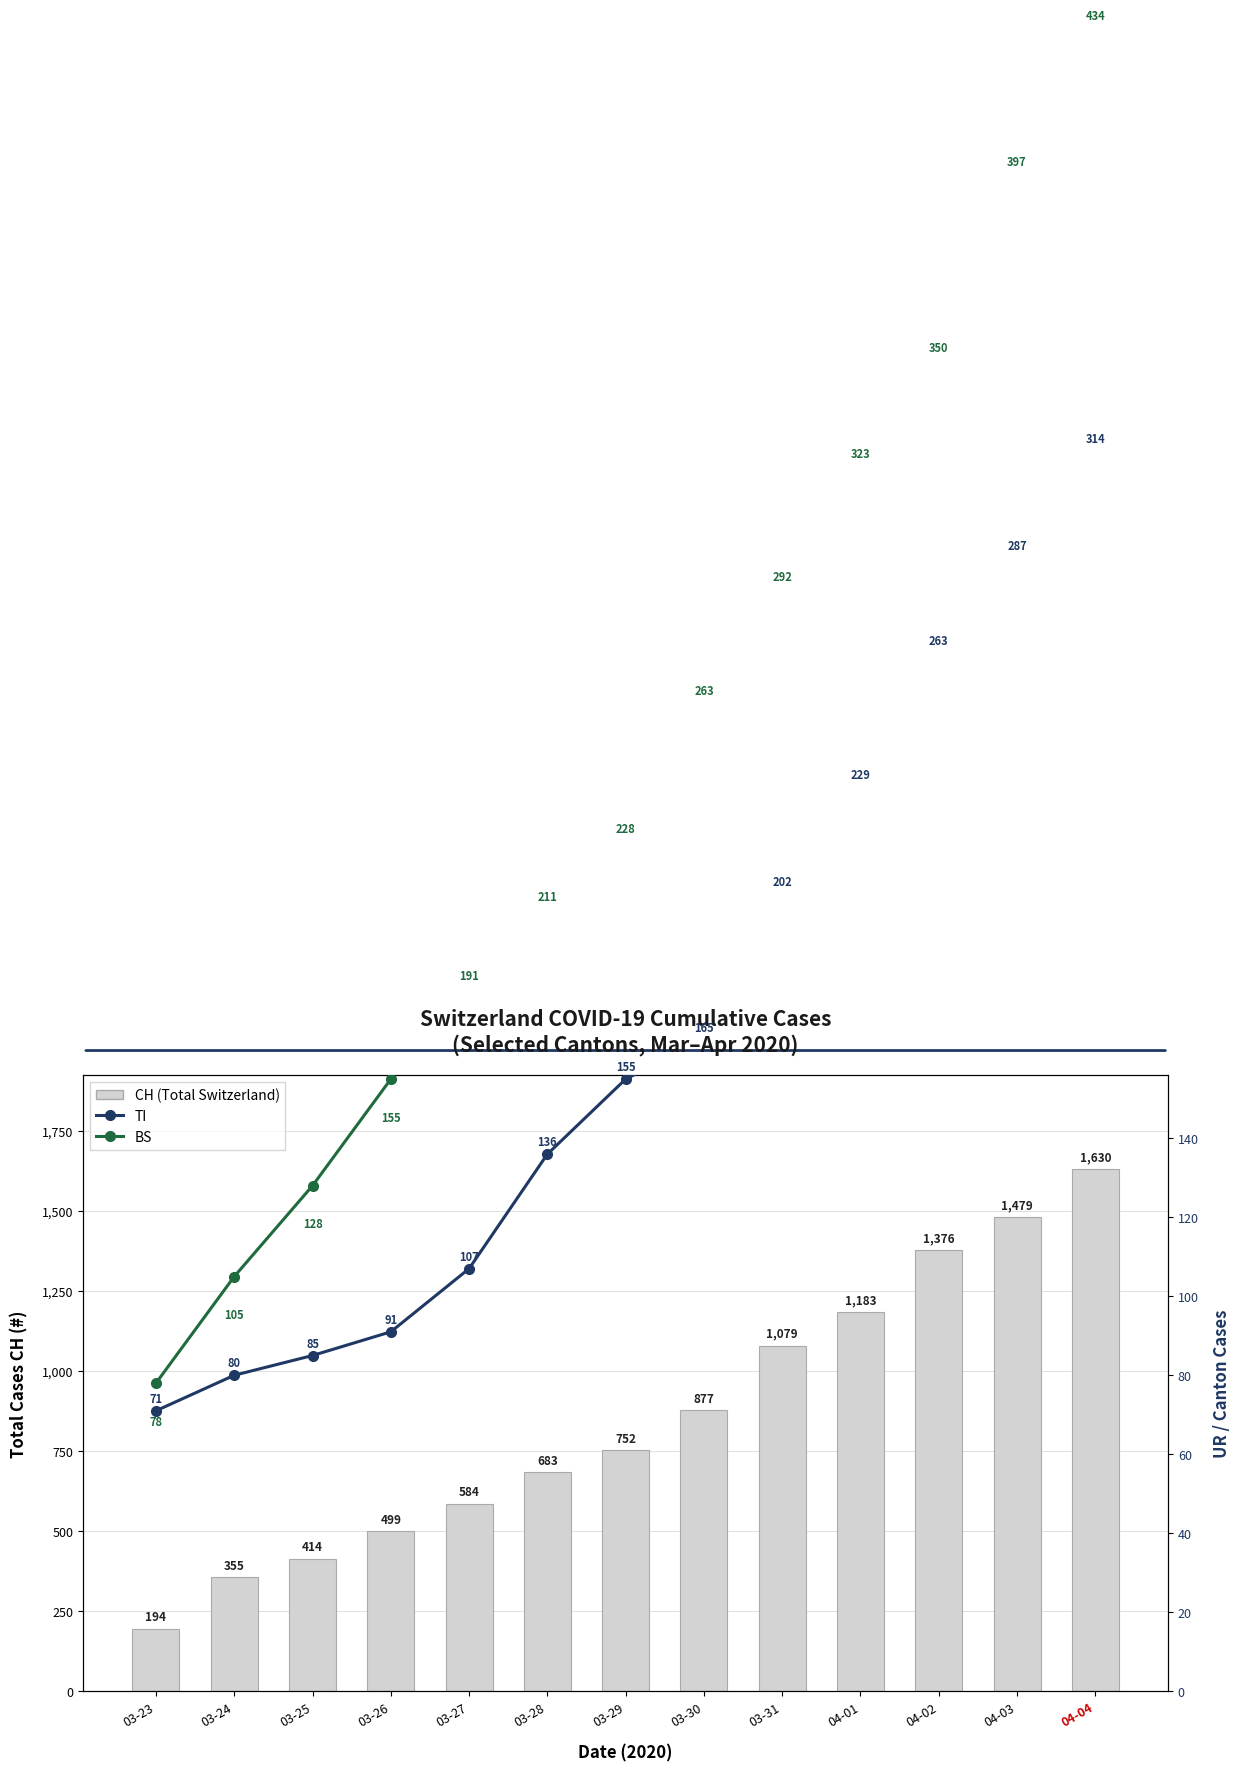

What is the label of the 8th bar from the right?

03-28